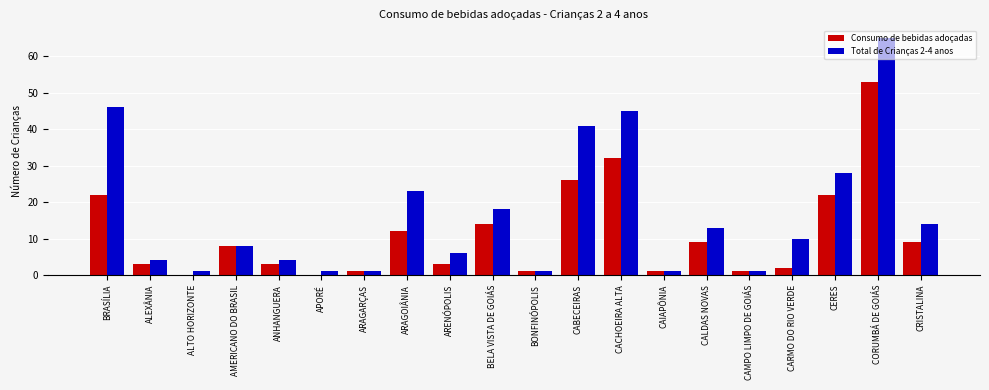

What is the sum of the Consumo de bebidas adoçadas values at CALDAS NOVAS and ANHANGUERA?

12